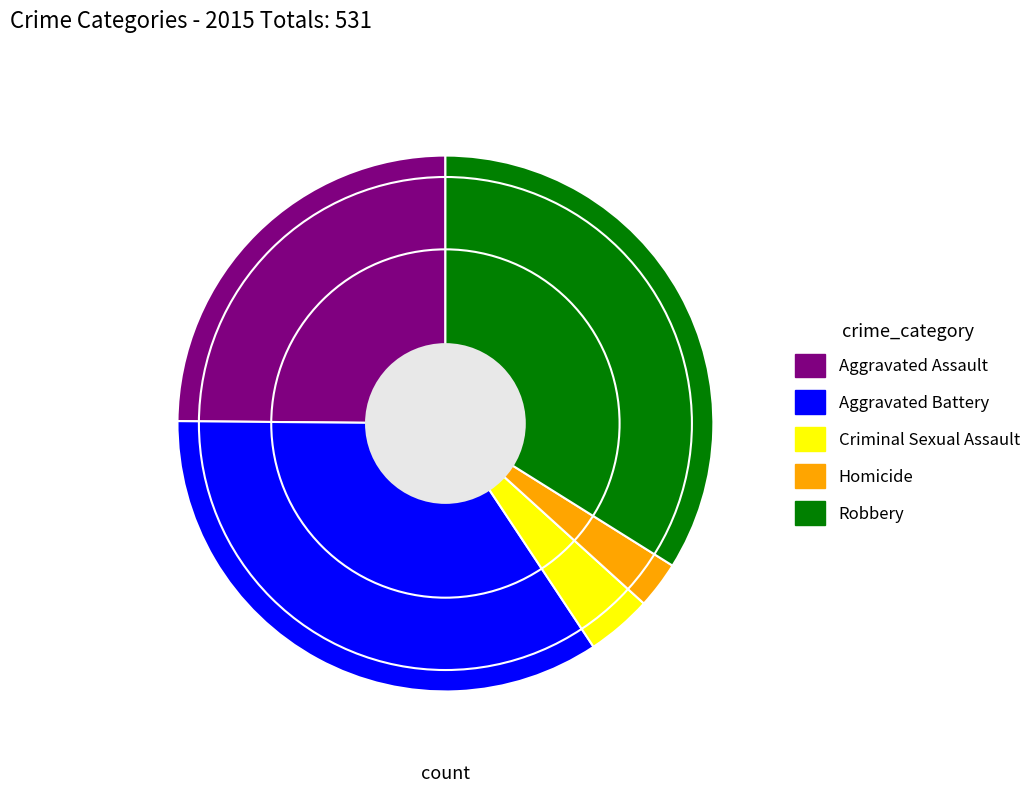

Do Aggravated Battery and Aggravated Assault together represent more than half of the pie?

Yes